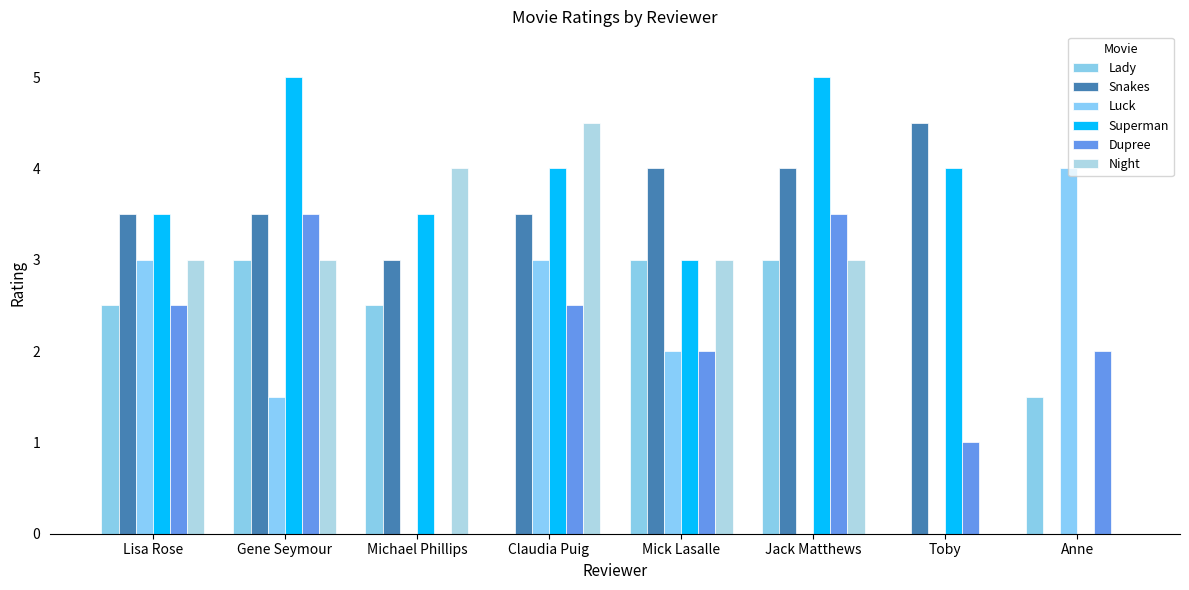

Which series has the largest total across all categories?

Superman